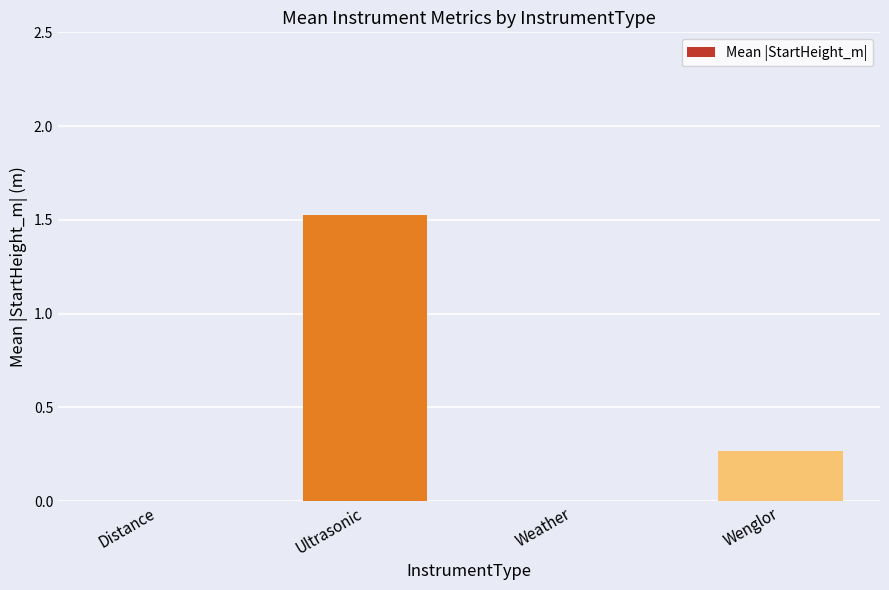

The chart shows a value of -0.7 at Distance. True or false?

False